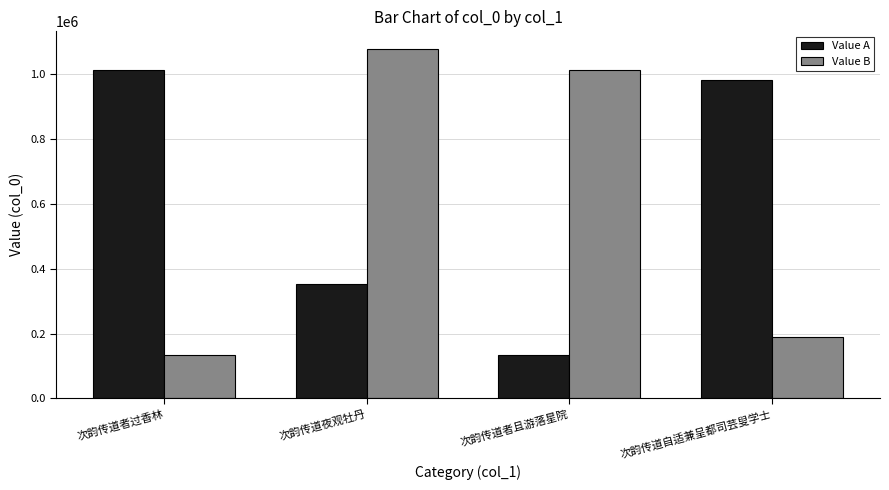

Reading left to right, extract all data points from this chart.

Value A: 1012544	352251	133631	982454
Value B: 133584	1078753	1012375	189870